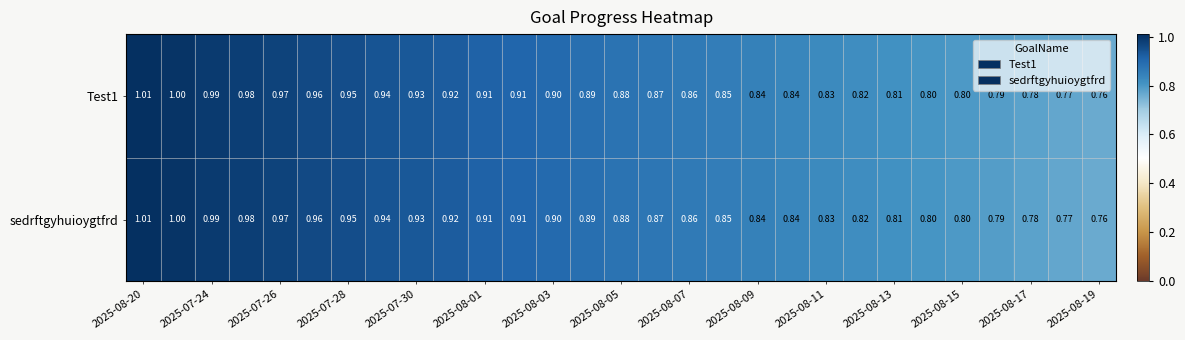

What is the minimum value shown in the chart?

0.8